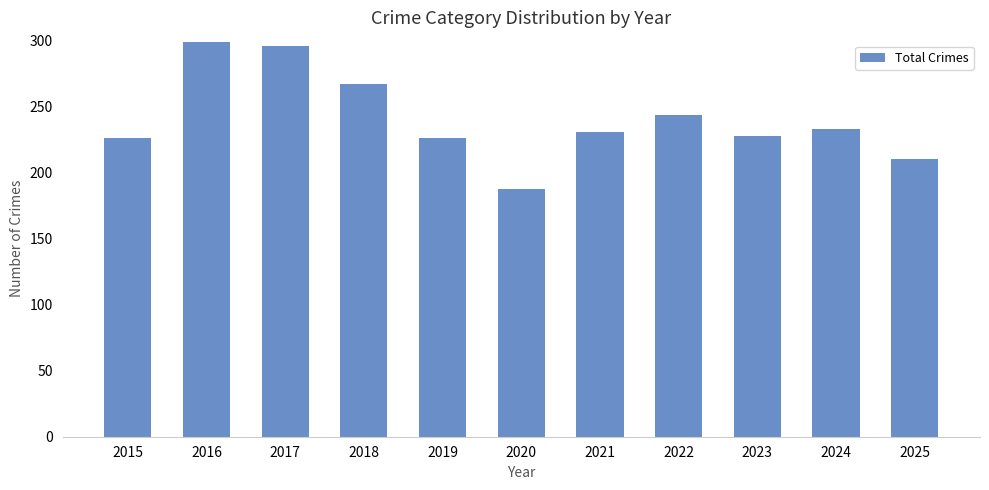

What is the approximate value at 2021, to the nearest 10?

230